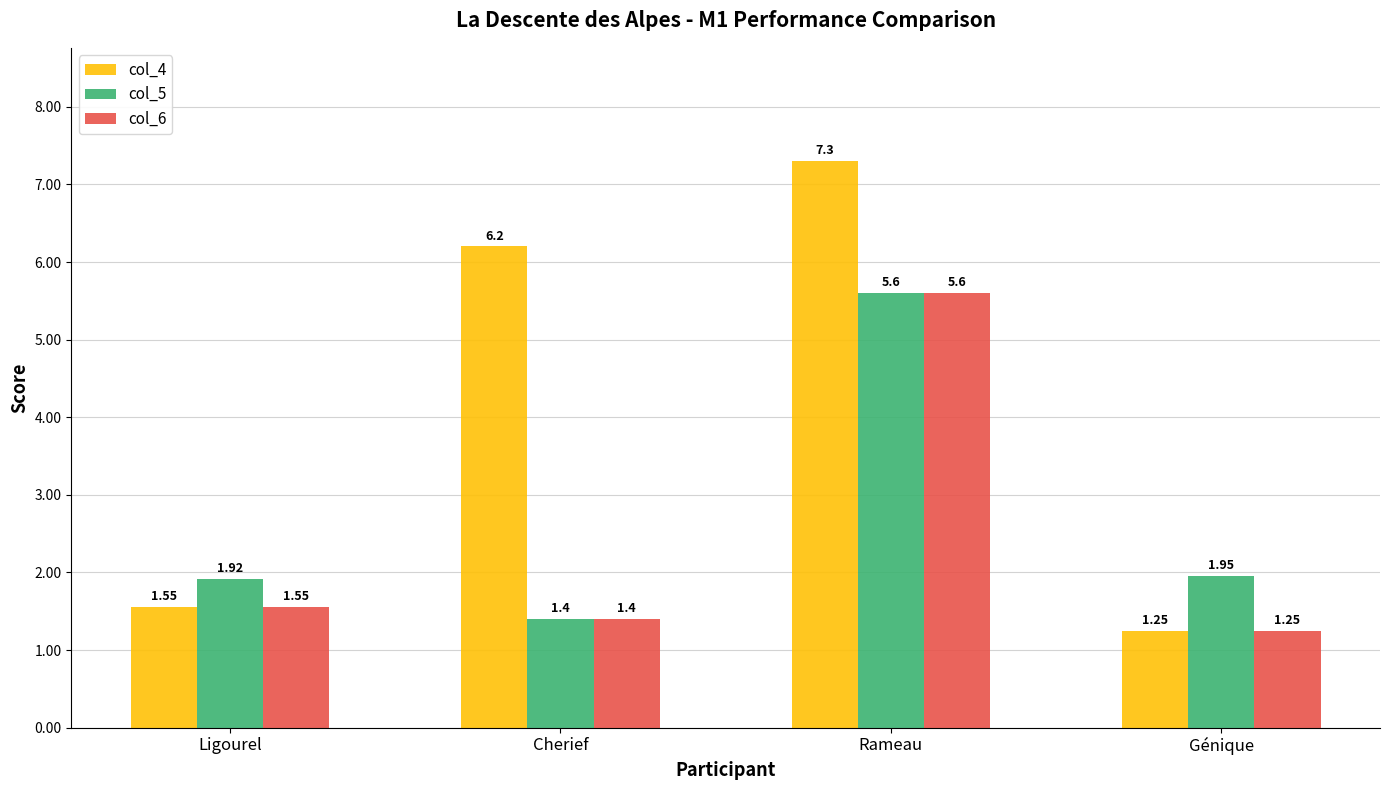

Rank the categories by col_4 value from highest to lowest.

Rameau, Cherief, Ligourel, Génique